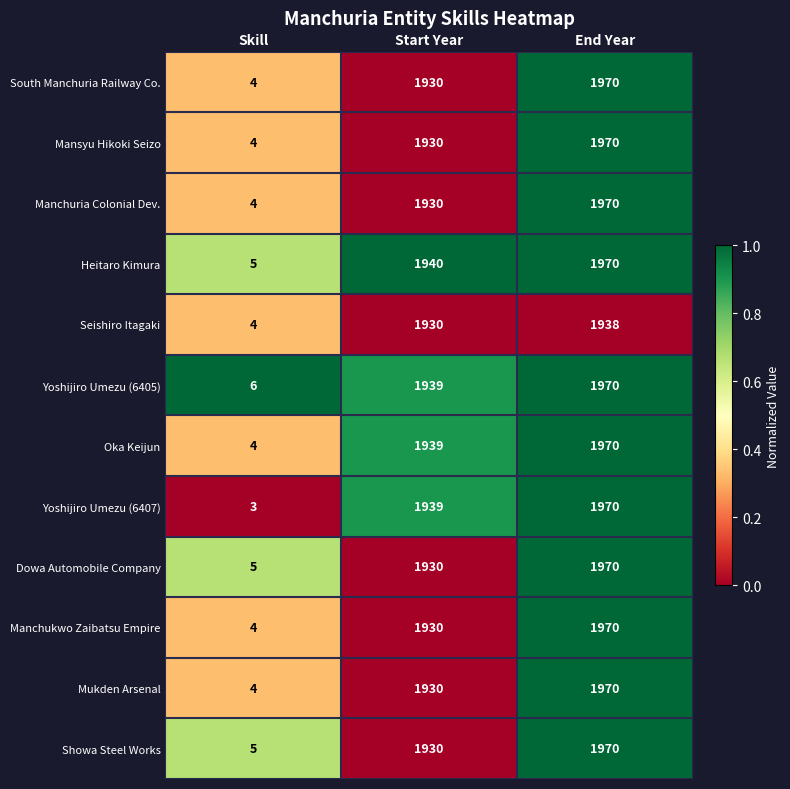

What is the difference between the highest and lowest values at Start Year?

10